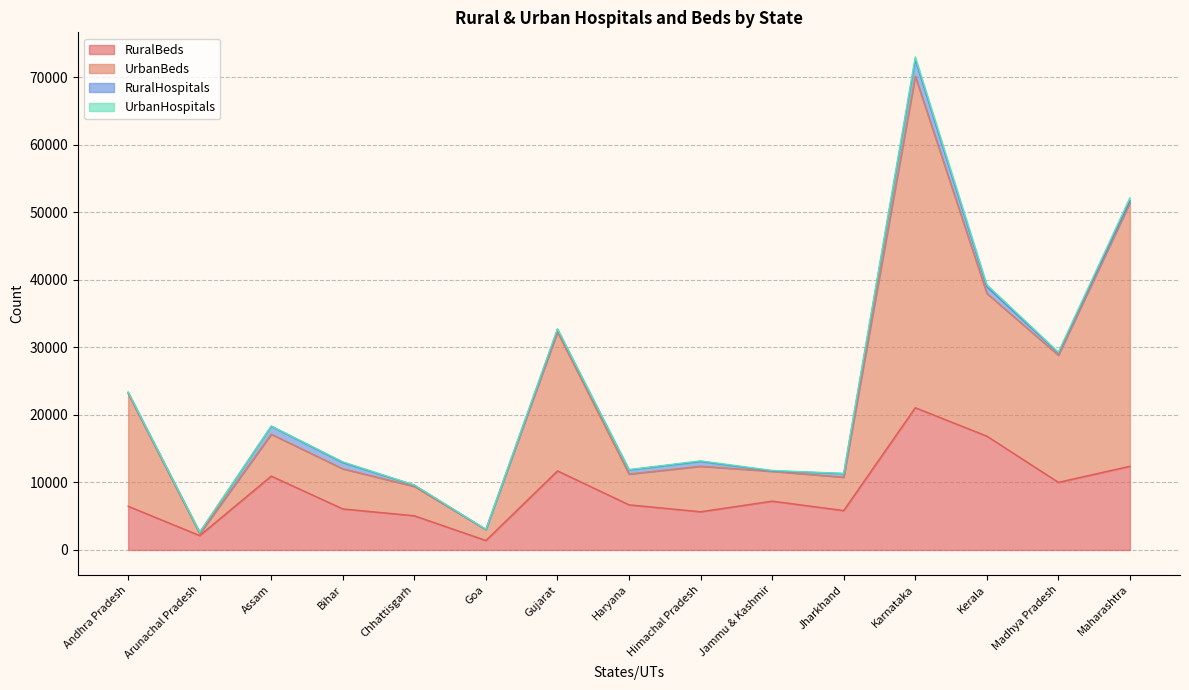

At which category is the sum across all series the highest?

Karnataka